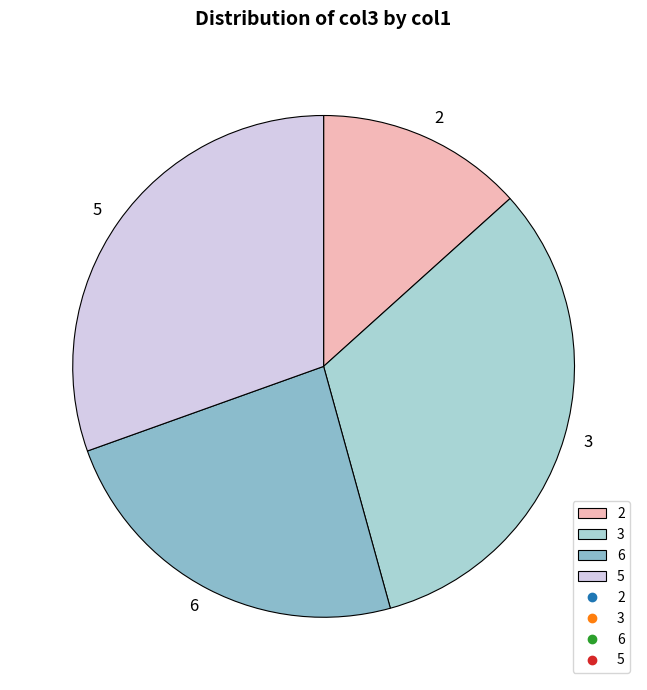

Which slice is the smallest?

2